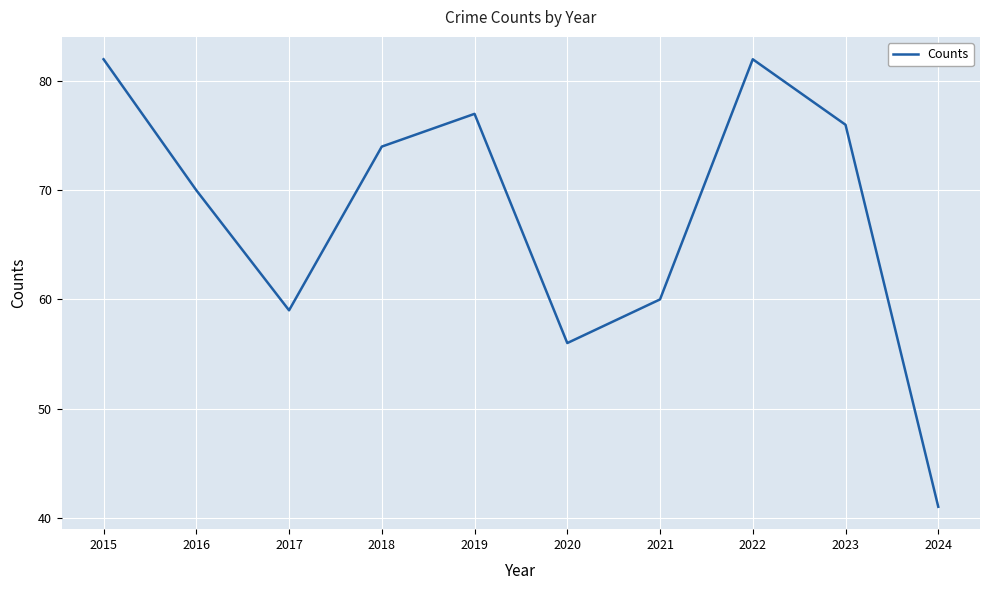

The value at 2017 is 59. True or false?

True